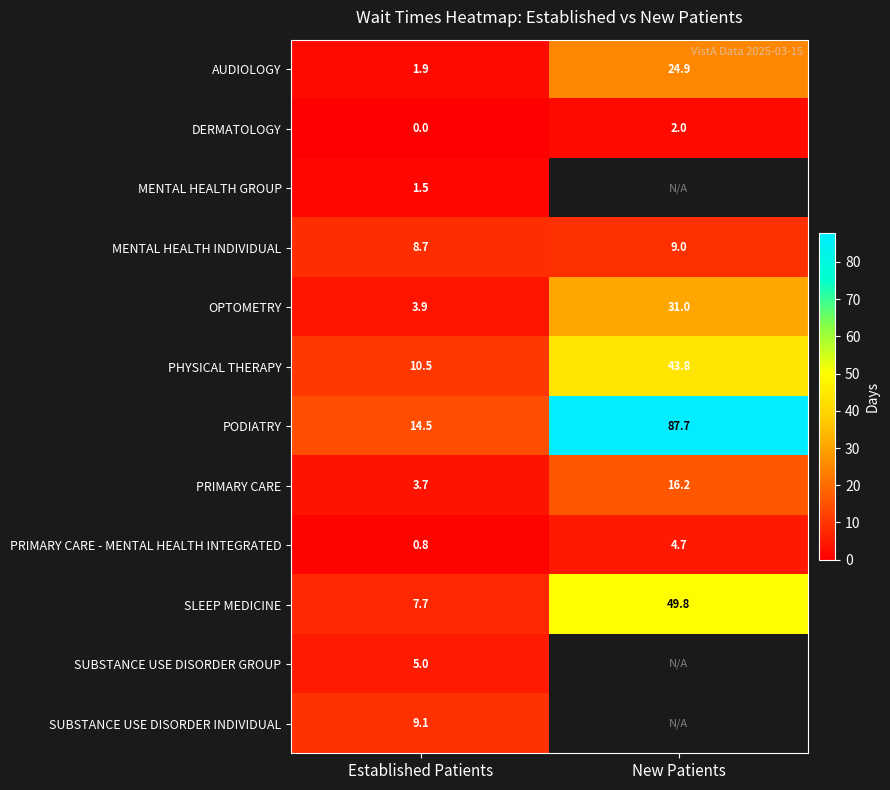

What is the lowest value of the SLEEP MEDICINE series?

7.7